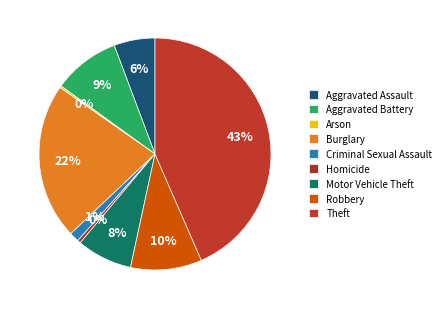

Which slice is the largest?

Theft